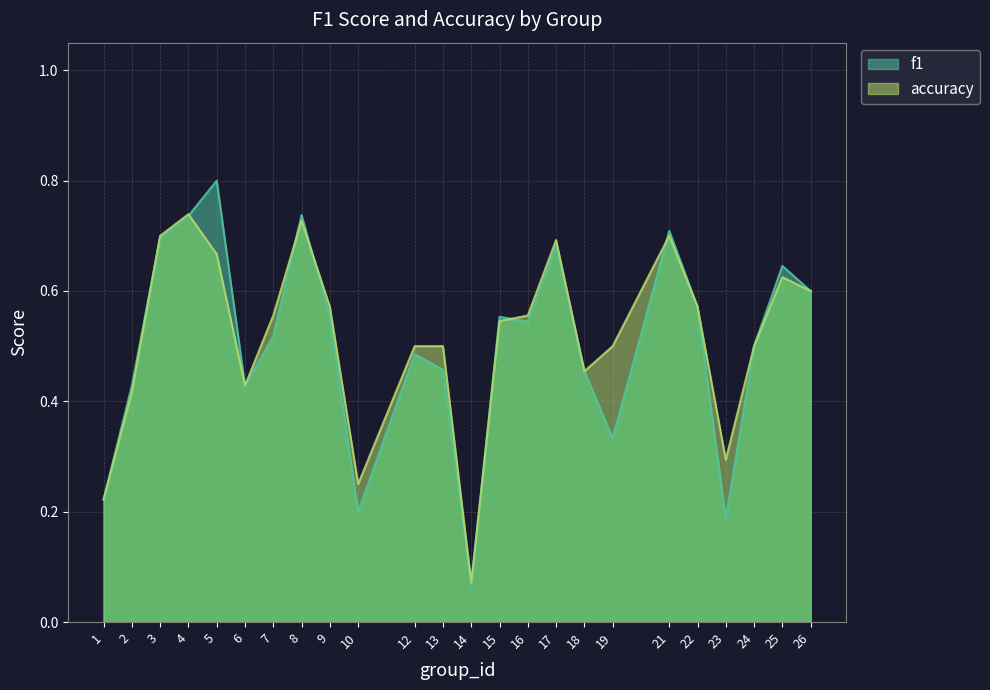

Reading left to right, what are all the values shown in this chart?

f1: 0.2	0.4	0.7	0.7	0.8	0.4	0.5	0.7	0.6	0.2	0.5	0.5	0.1	0.6	0.5	0.7	0.5	0.3	0.7	0.6	0.2	0.5	0.6	0.6
accuracy: 0.2	0.4	0.7	0.7	0.7	0.4	0.6	0.7	0.6	0.2	0.5	0.5	0.1	0.5	0.6	0.7	0.5	0.5	0.7	0.6	0.3	0.5	0.6	0.6